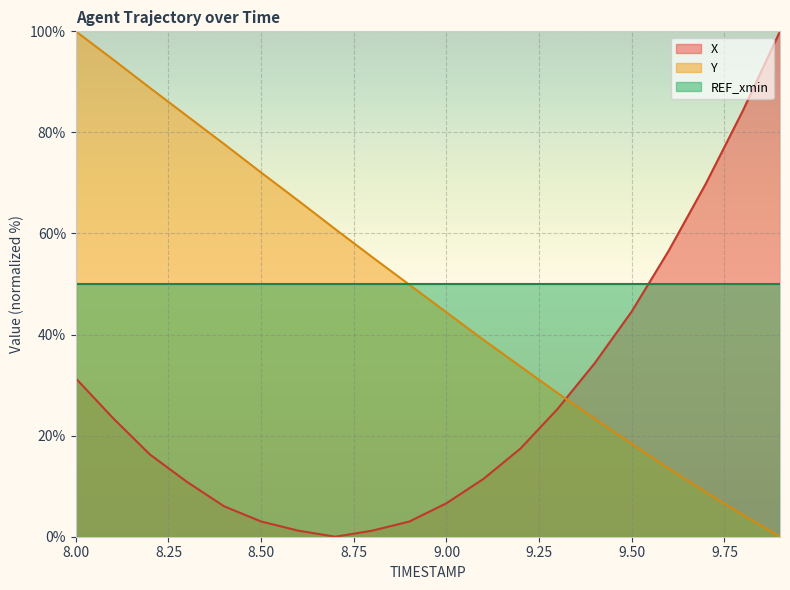

Reading left to right, list all the values displayed in this chart.

X: 31.3	23.5	16.3	10.8	6.0	3.0	1.2	0.0	1.2	3.0	6.6	11.4	17.5	25.3	34.3	44.6	56.6	69.9	84.3	100.0
Y: 100.0	94.4	88.8	83.3	77.7	72.1	66.5	60.9	55.3	49.9	44.4	38.9	33.7	28.4	23.3	18.4	13.5	8.8	4.3	0.0